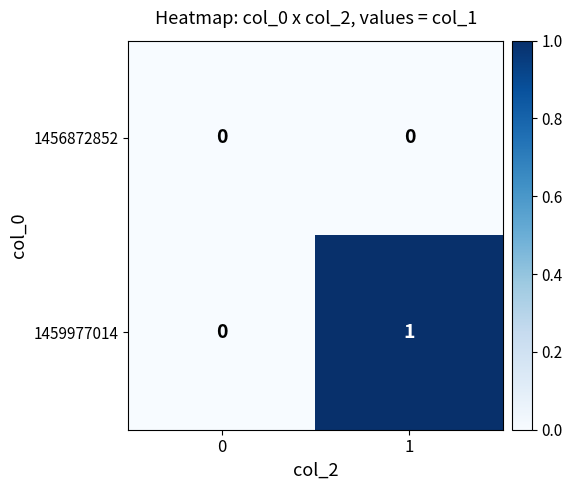

Rank the series by their average value, from highest to lowest.

1459977014, 1456872852